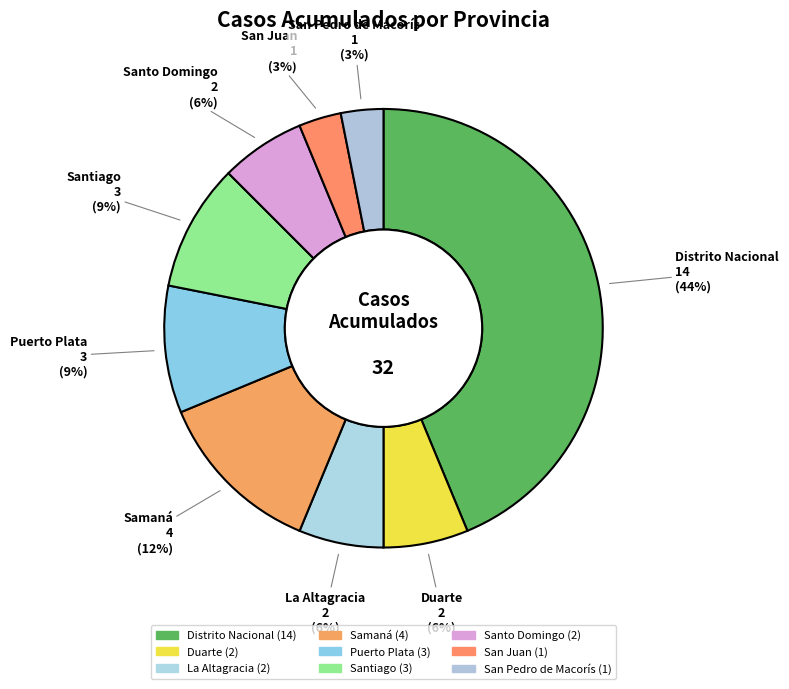

Combined, do Santiago and Duarte account for over 50%?

No